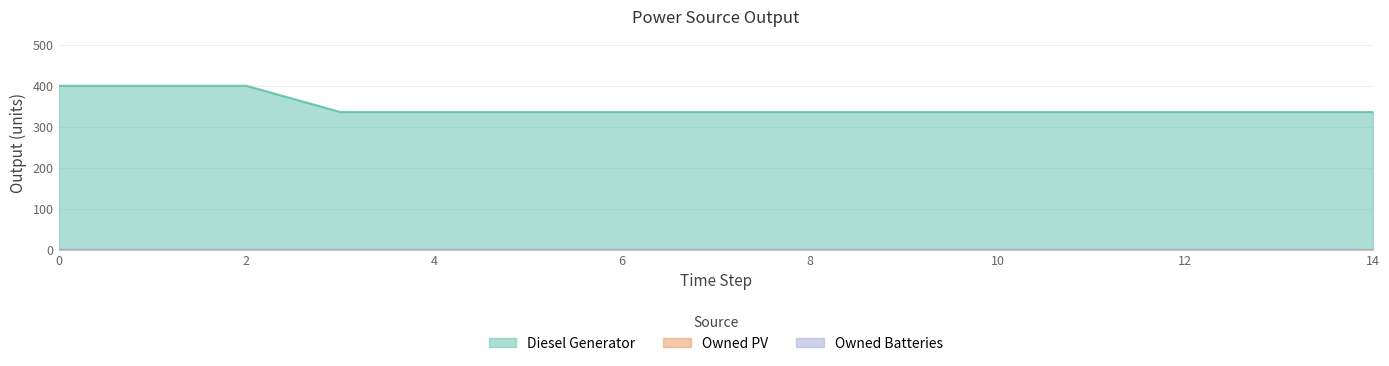

What is the value of the Diesel Generator point at the 14th from the left?

336